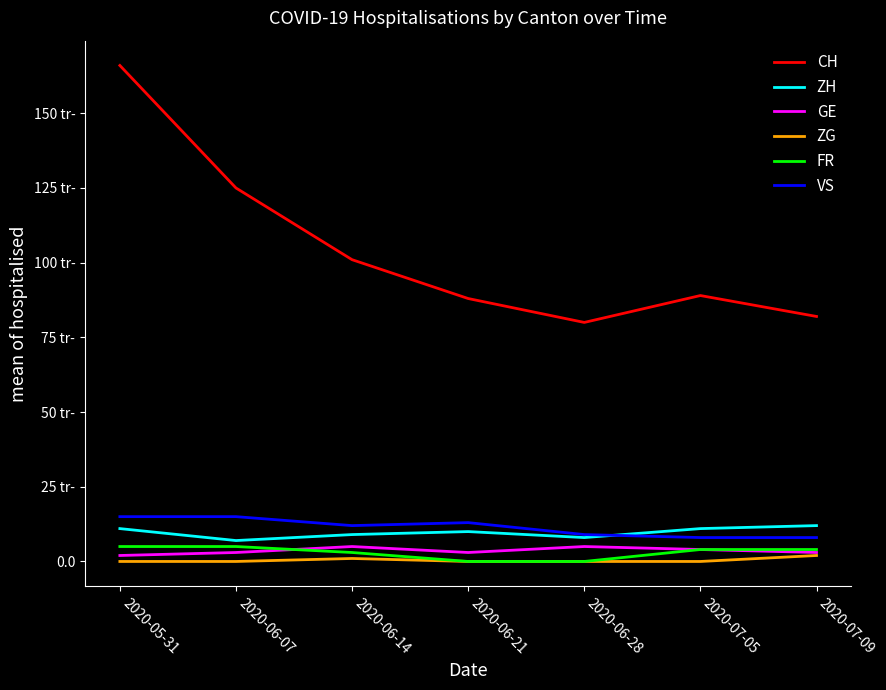

Where does the FR series first go above 4?

2020-05-31